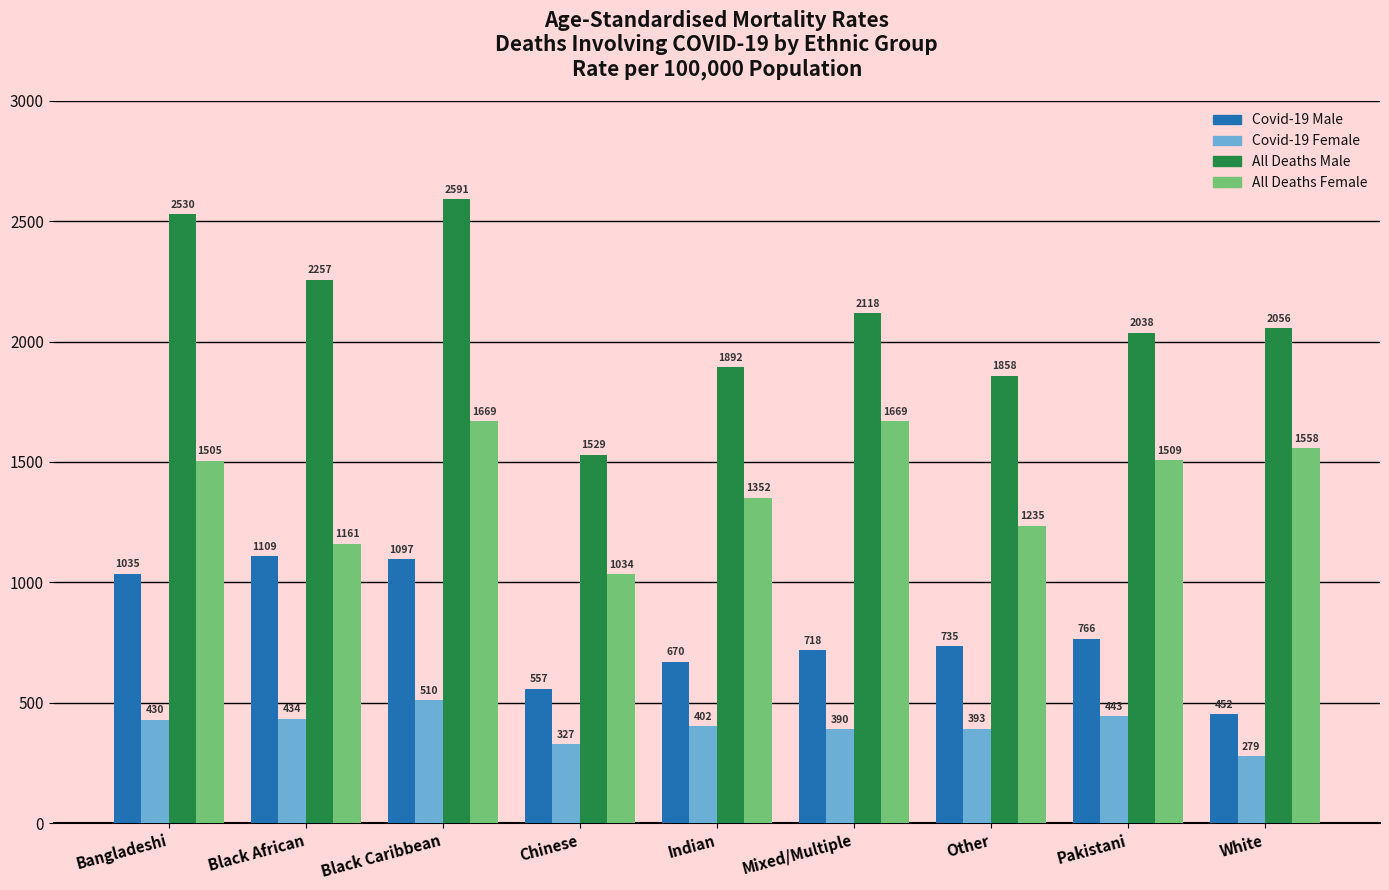

Are the bars horizontal?

No